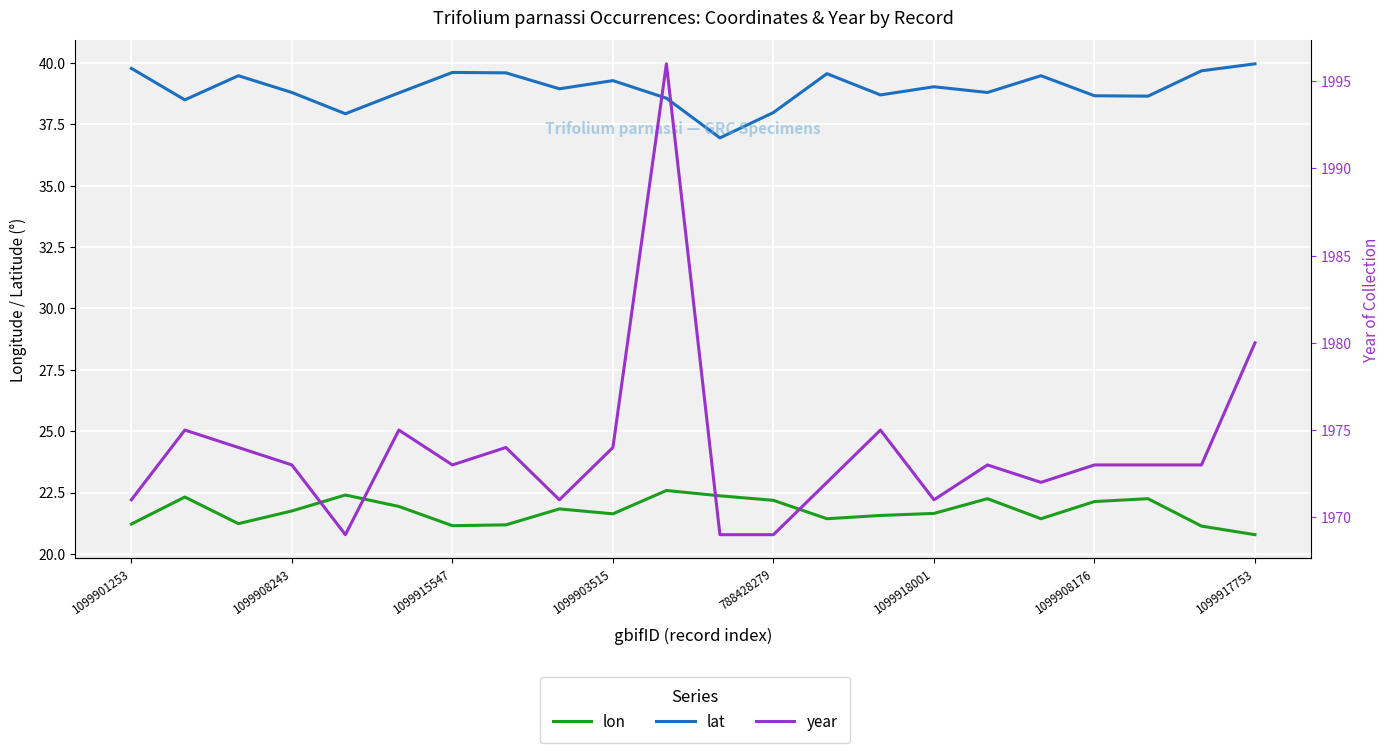

How many data points in lon are less than 21?

1